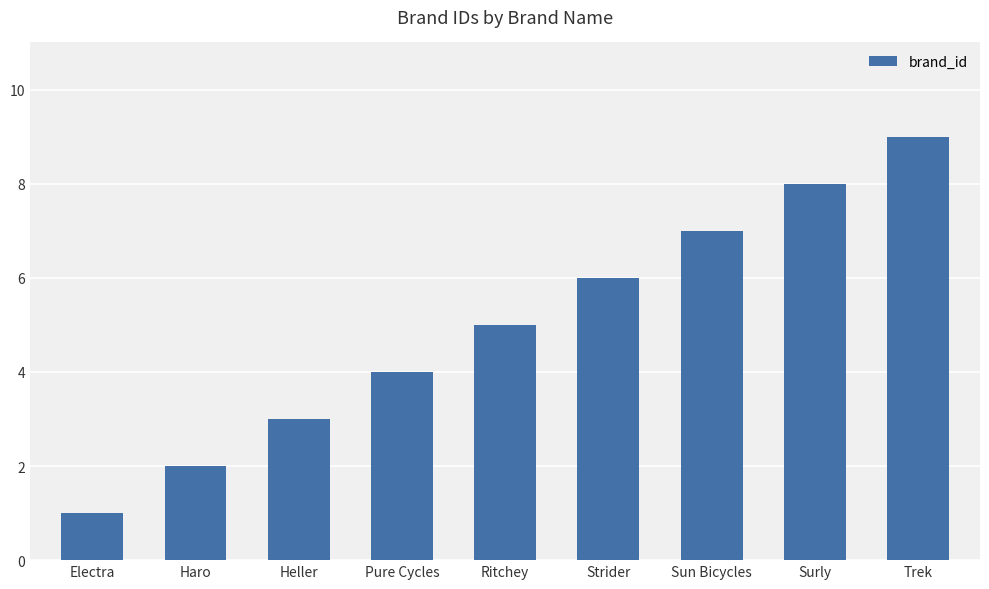

How many values are below 5?

4